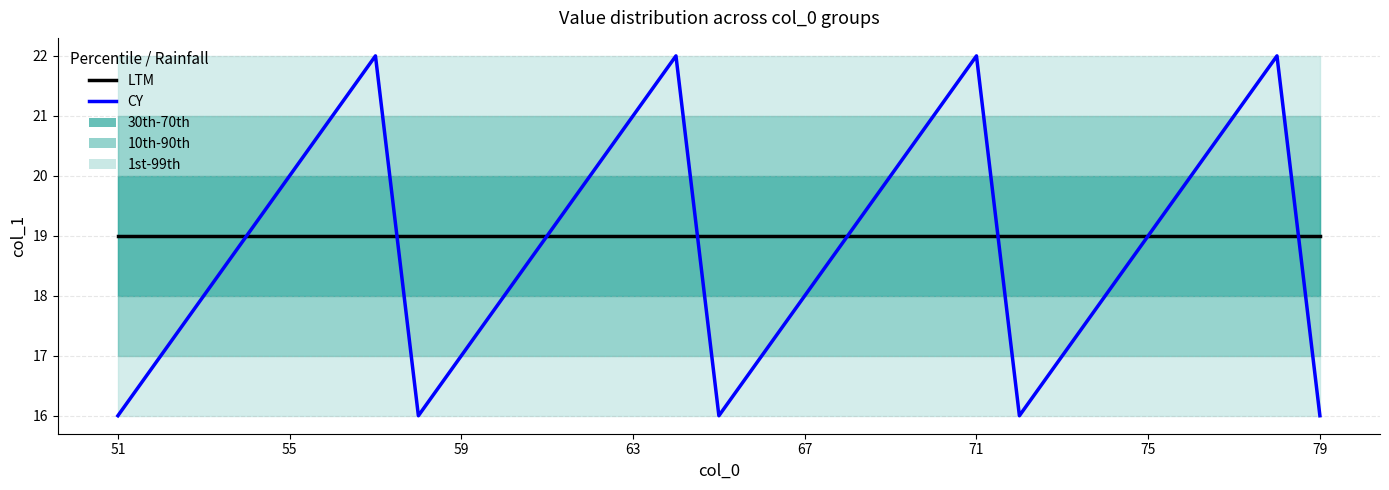

Is this an area chart (filled region under the line)?

No